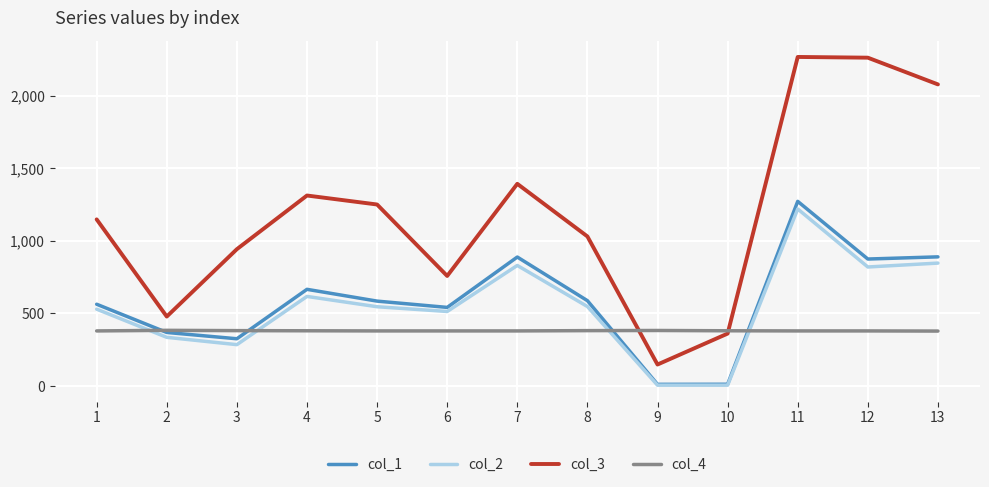

What is the sum of the col_2 values at 4 and 7?

1447.3